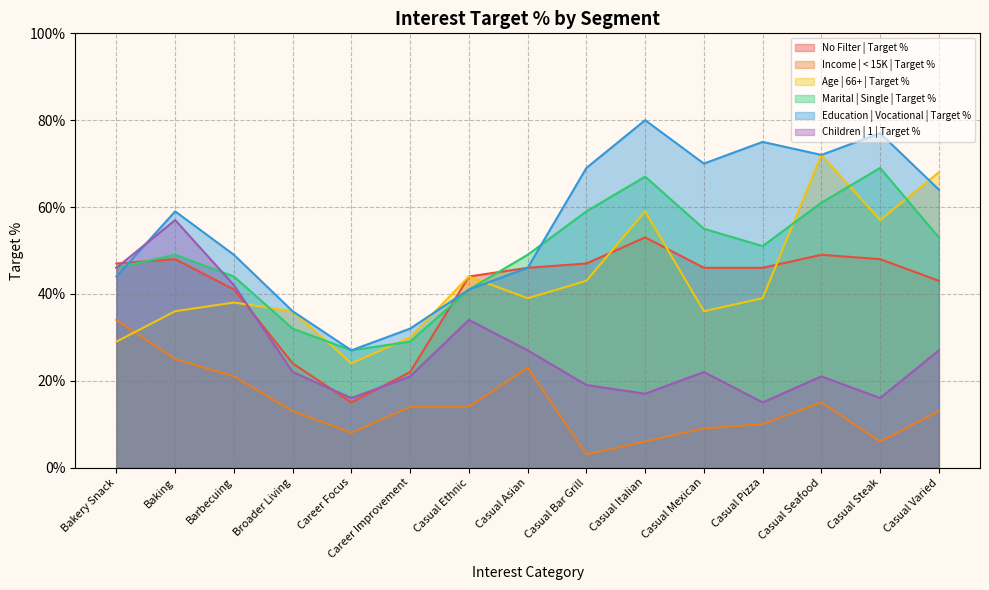

At which category does No Filter | Target % reach its first local valley?

Career Focus